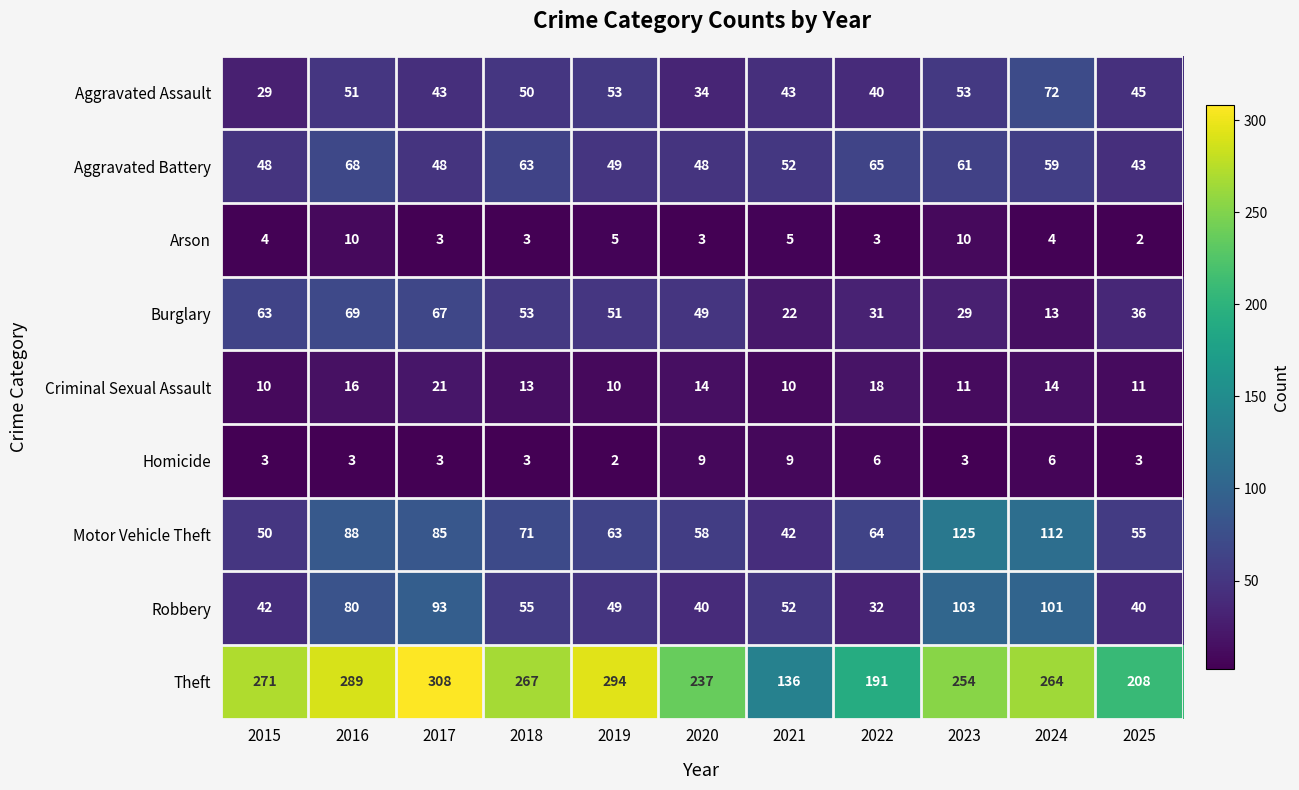

Is it true that Homicide equals 3 at 2019?

False